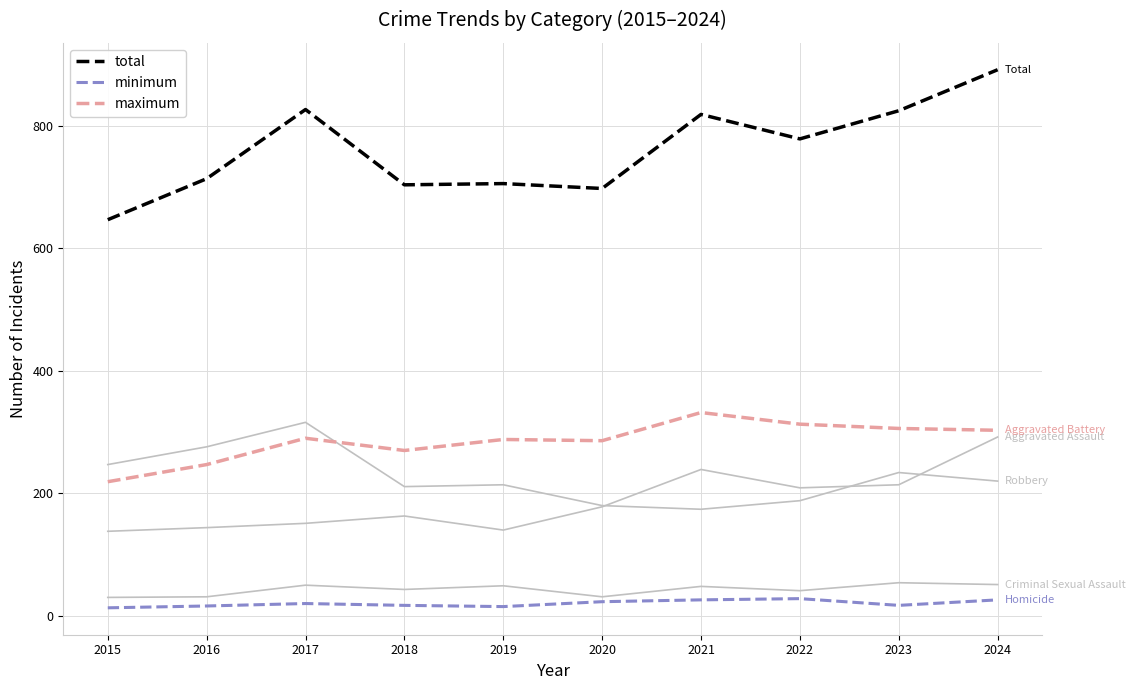

Does the chart display data point markers on the line(s)?

No